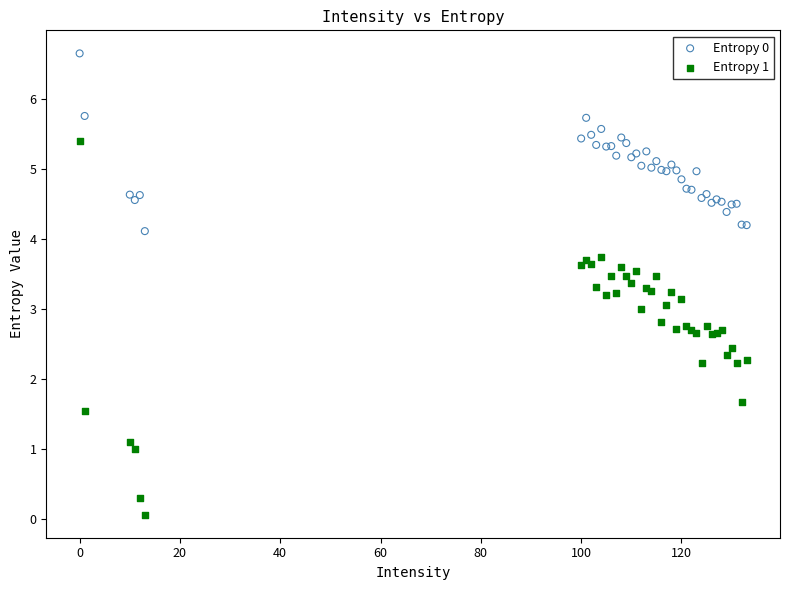

Which series contains the lowest Y value?

Entropy 1